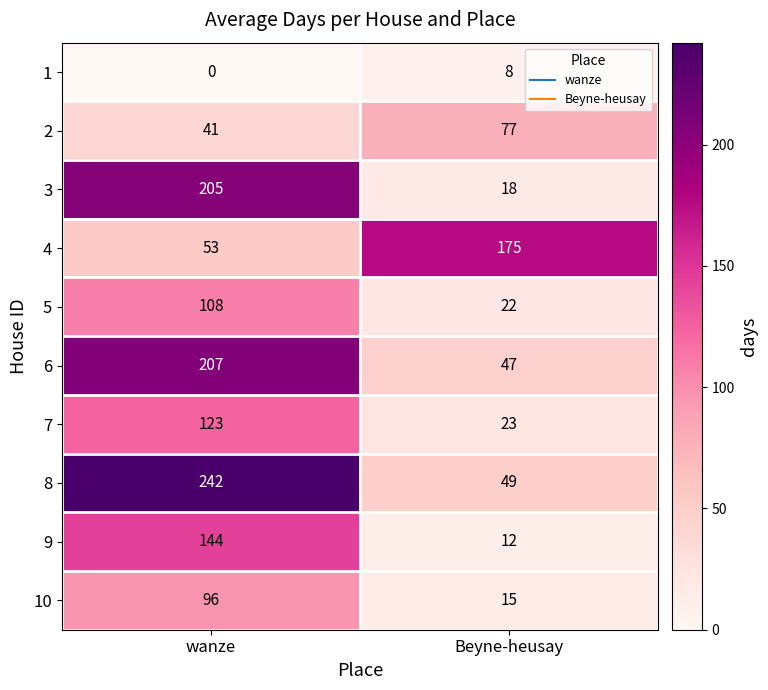

What is the difference between the highest and lowest values at wanze?

242